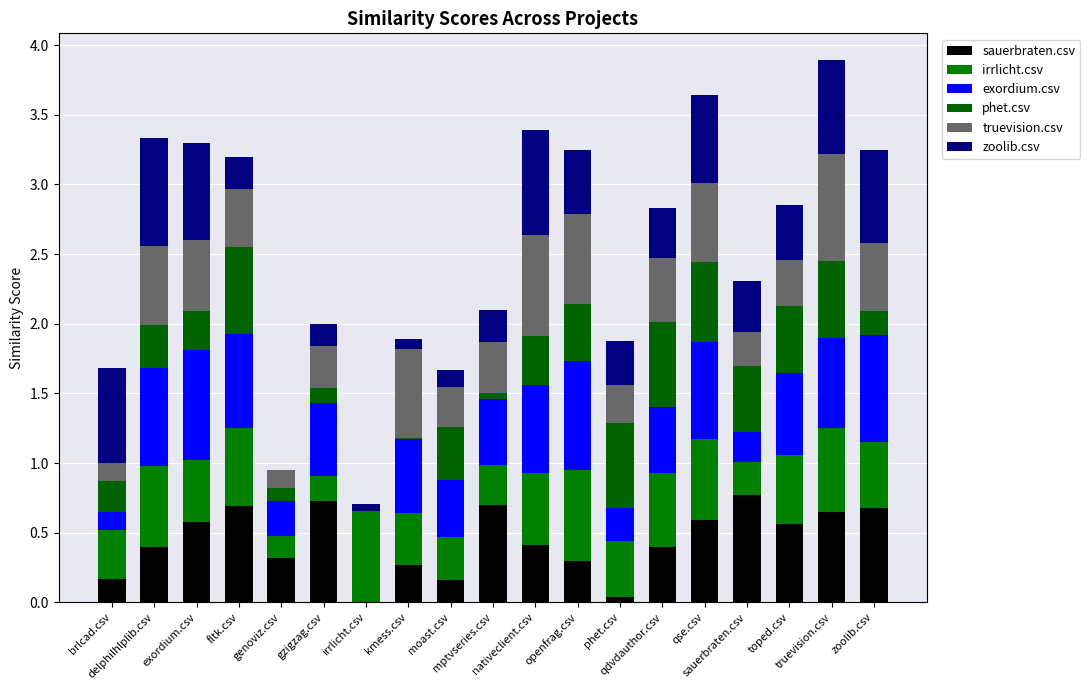

How many series are shown in this chart?

6